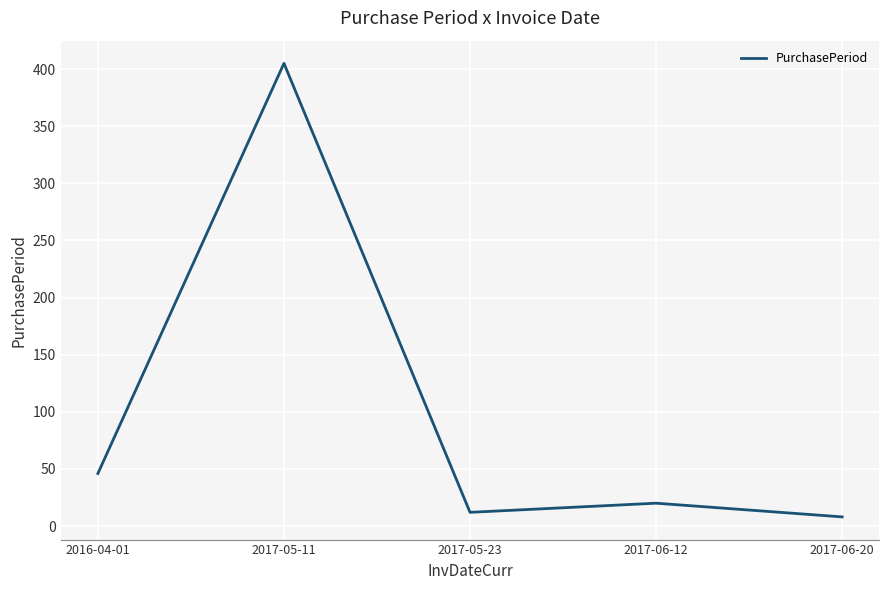

Rank the categories by value from highest to lowest.

2017-05-11, 2016-04-01, 2017-06-12, 2017-05-23, 2017-06-20